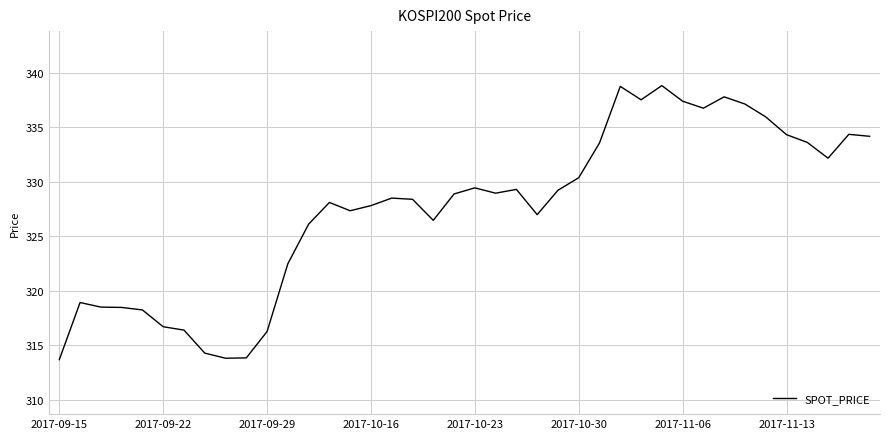

What is the difference between the maximum and minimum values?

25.1